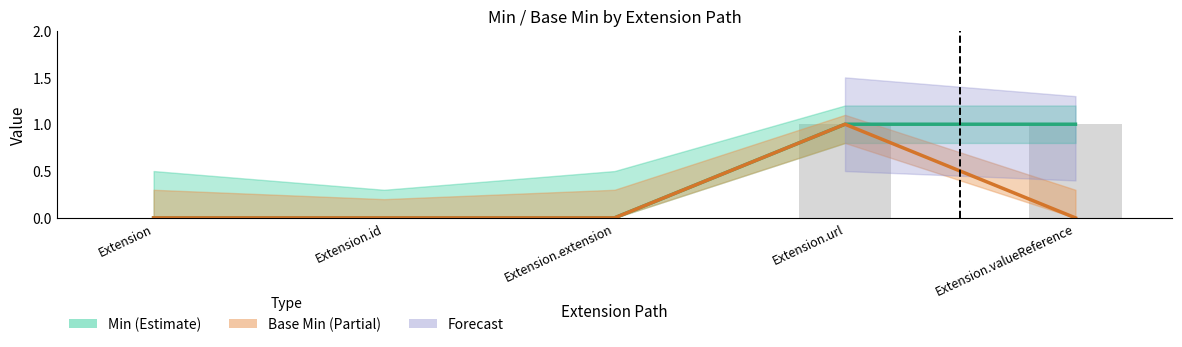

What is the label of the 1st bar from the right?

Extension.valueReference